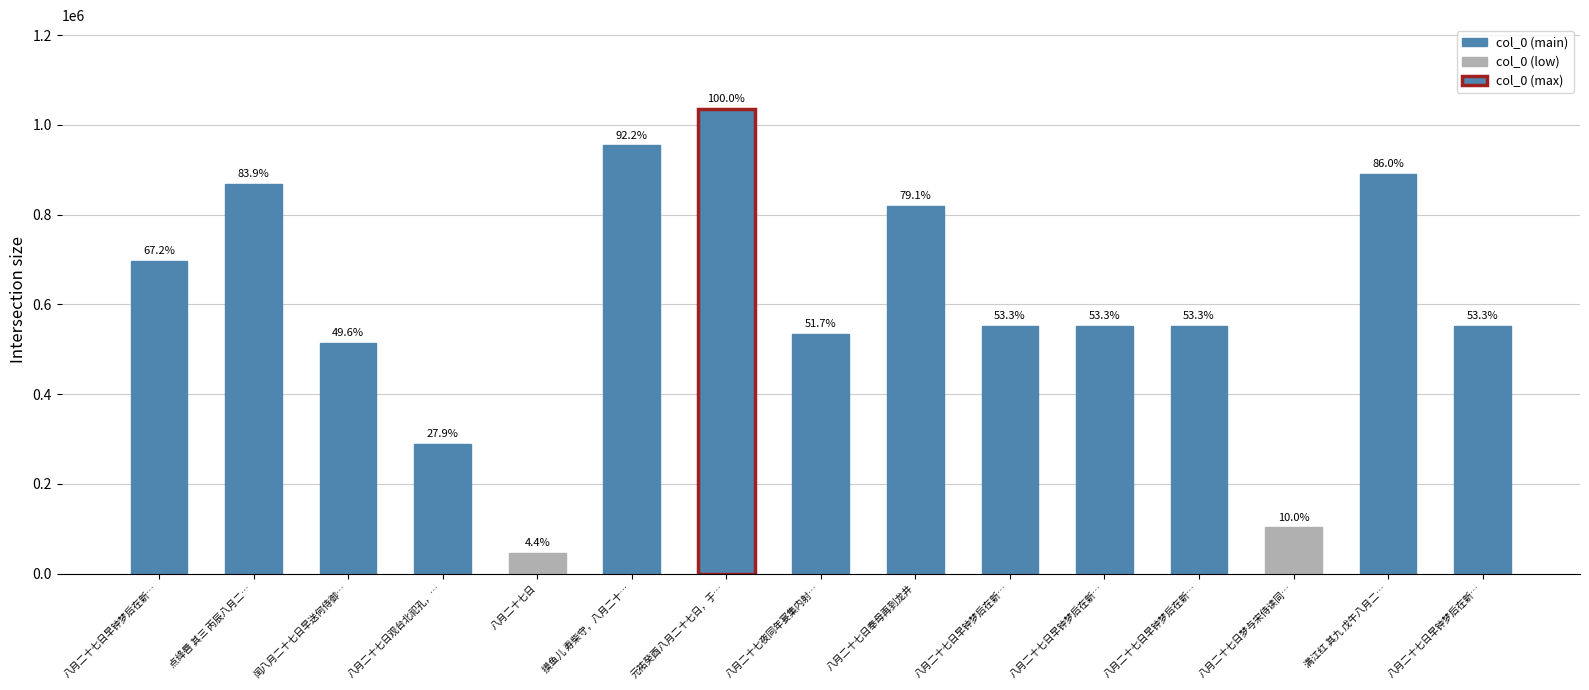

List the labels in order of value, smallest first.

八月二十七日, 八月二十七日梦与宋侍读同…, 八月二十七日观台北祀孔，…, 闰八月二十七日早送何侍御…, 八月二十七夜同年宴集内射…, 八月二十七日早钟梦后在新…, 八月二十七日早钟梦后在新…, 八月二十七日早钟梦后在新…, 八月二十七日早钟梦后在新…, 八月二十七日早钟梦后在新…, 八月二十七日奉母再到龙井, 点绛唇 其三 丙辰八月二…, 满江红 其九 戊午八月二…, 摸鱼儿 寿柴守，八月二十…, 元祐癸酉八月二十七日，于…